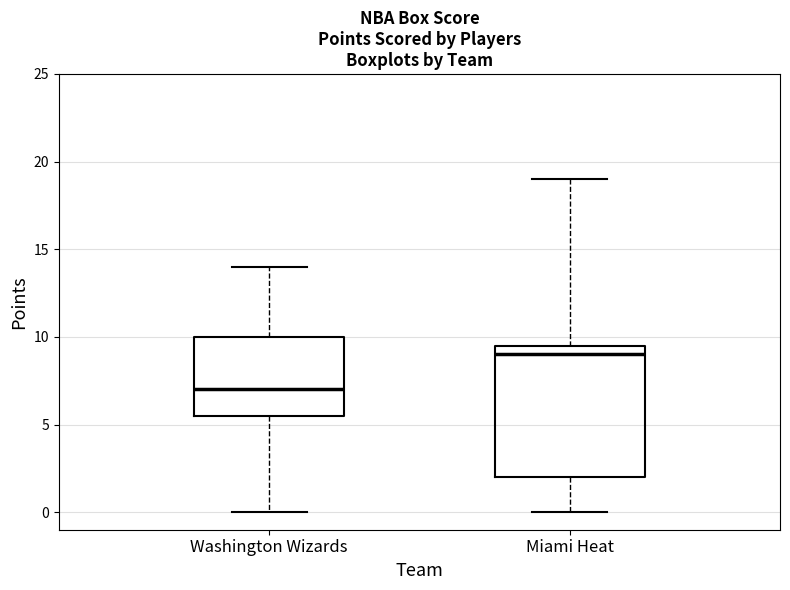

Where is the upper edge of the box for Miami Heat on the y-axis? The values are not printed on the chart, so give them approximately, as read against the axis.

9.5